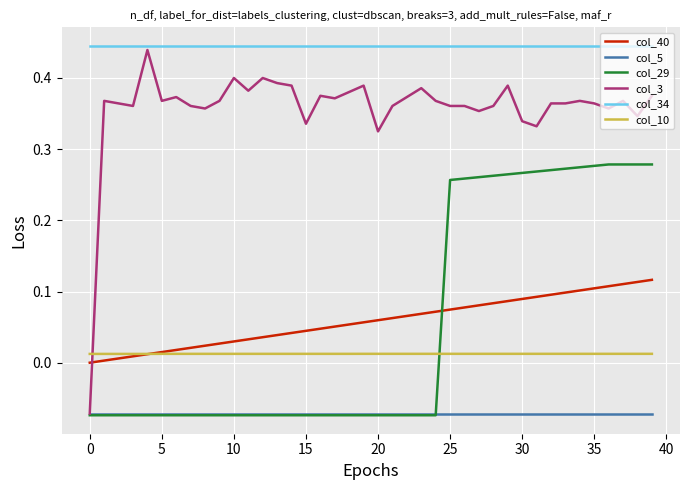

Does the chart have visible grid lines?

Yes